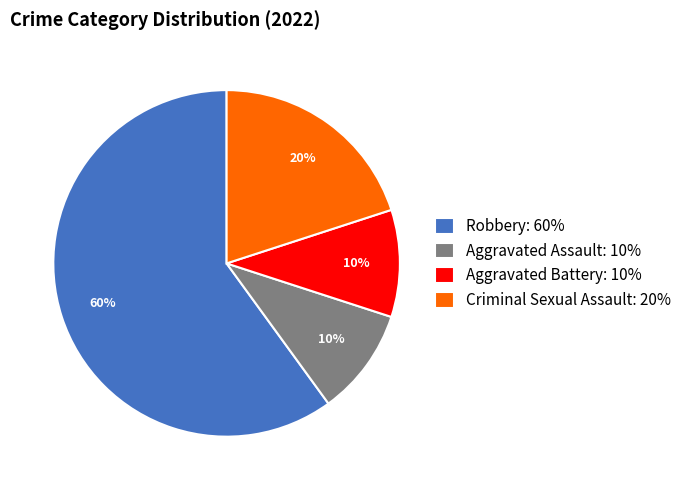

Does any single category account for the majority?

Yes